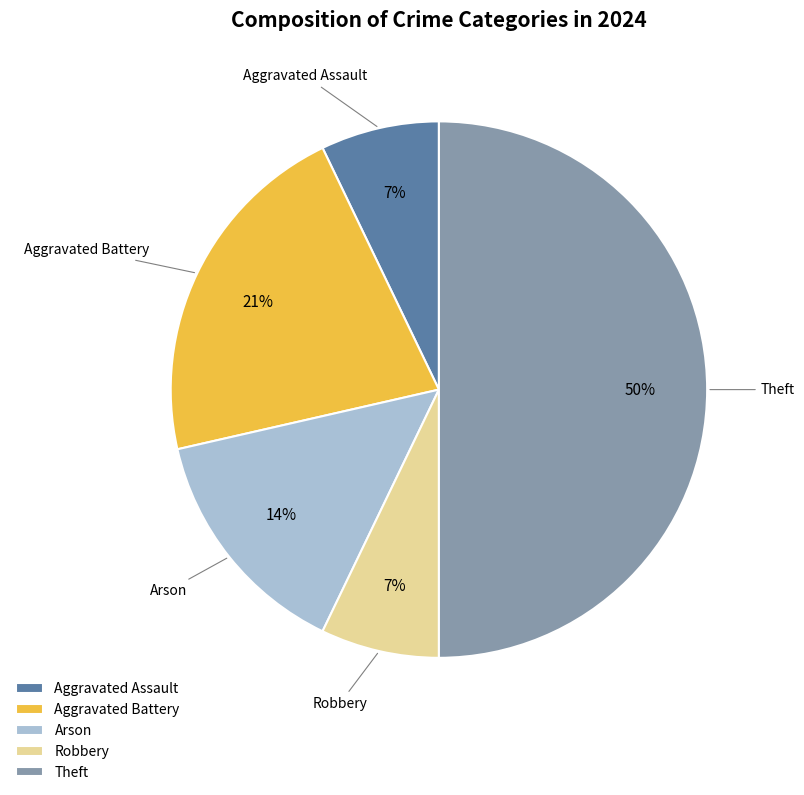

Which category has the biggest portion of the pie?

Theft